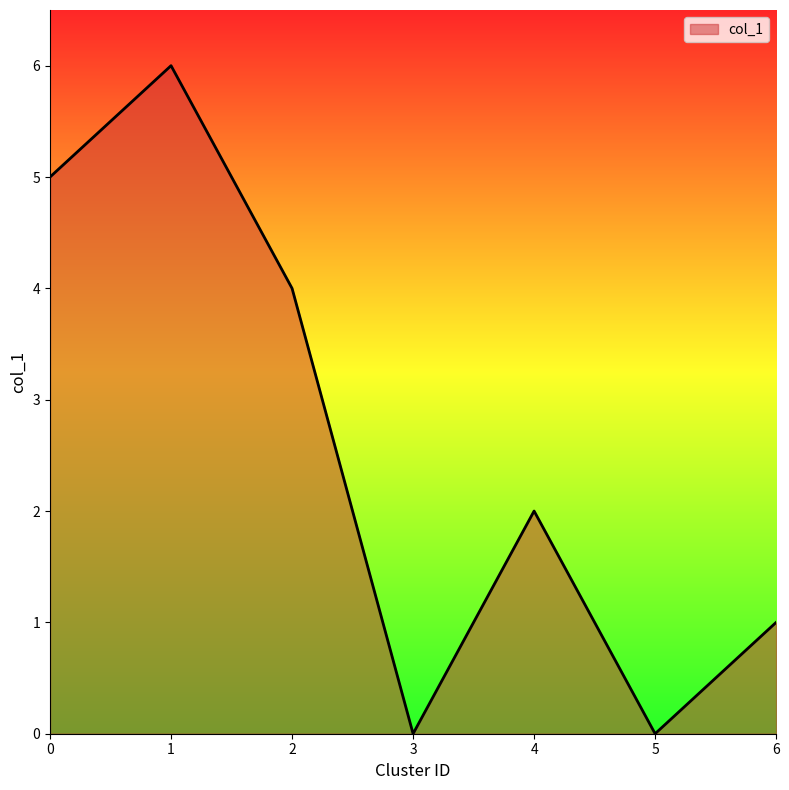

Where is the first local maximum?

1